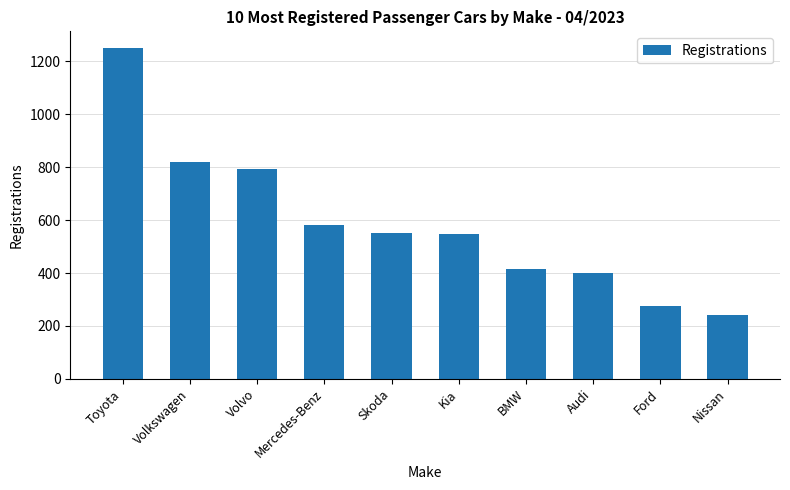

What is the label of the 7th bar from the right?

Mercedes-Benz